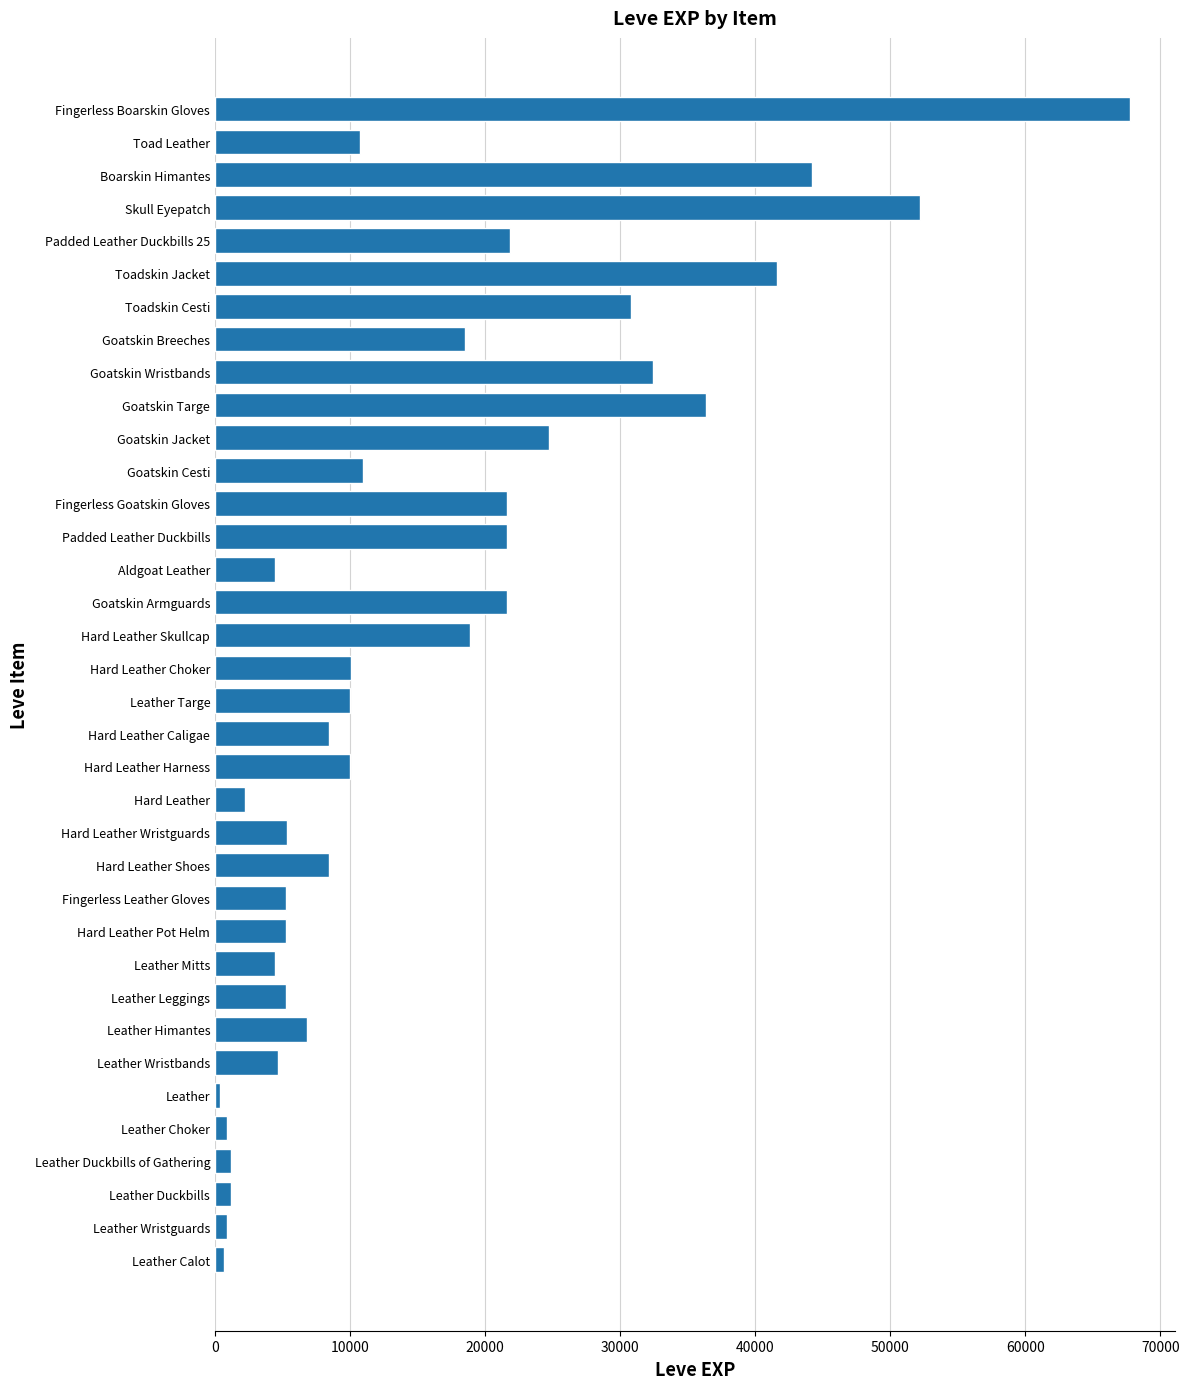

What is the sum of the values at Goatskin Cesti and Goatskin Armguards?

32570